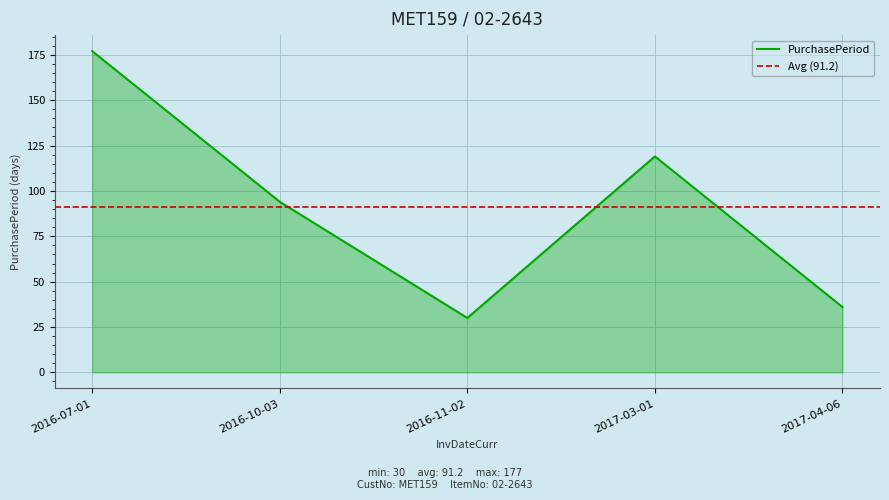

What is the label of the 3rd point from the right?

2016-11-02